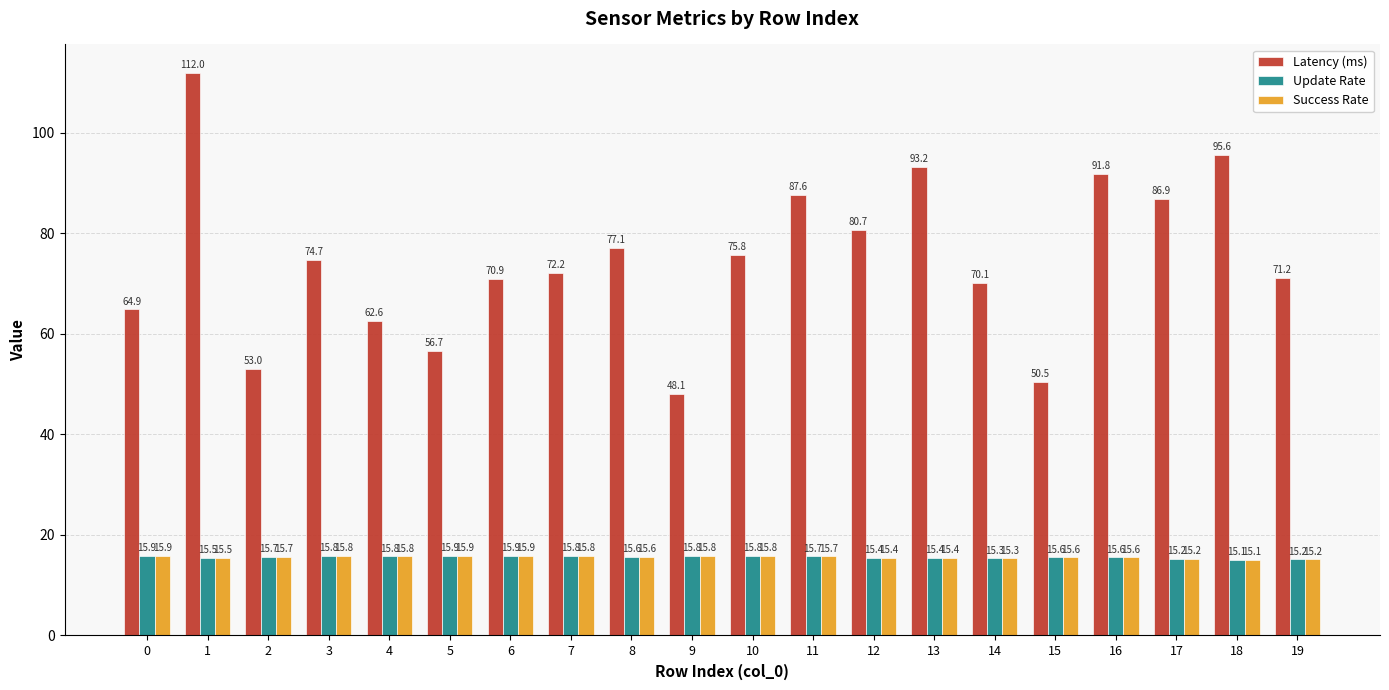

Which label corresponds to the largest value in the chart?

1